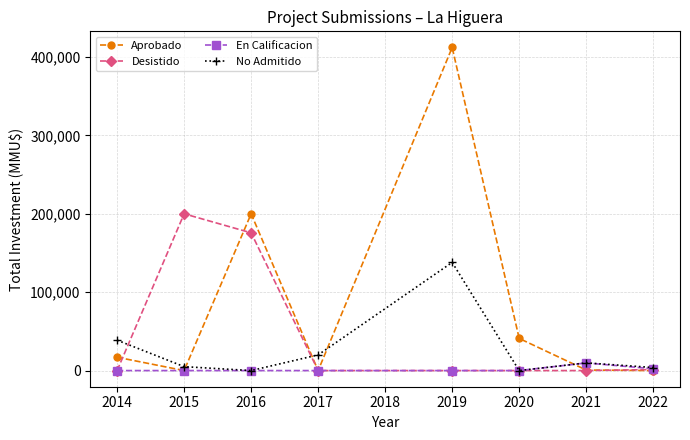

Which series changed the most between 2016 and 2019?

Aprobado